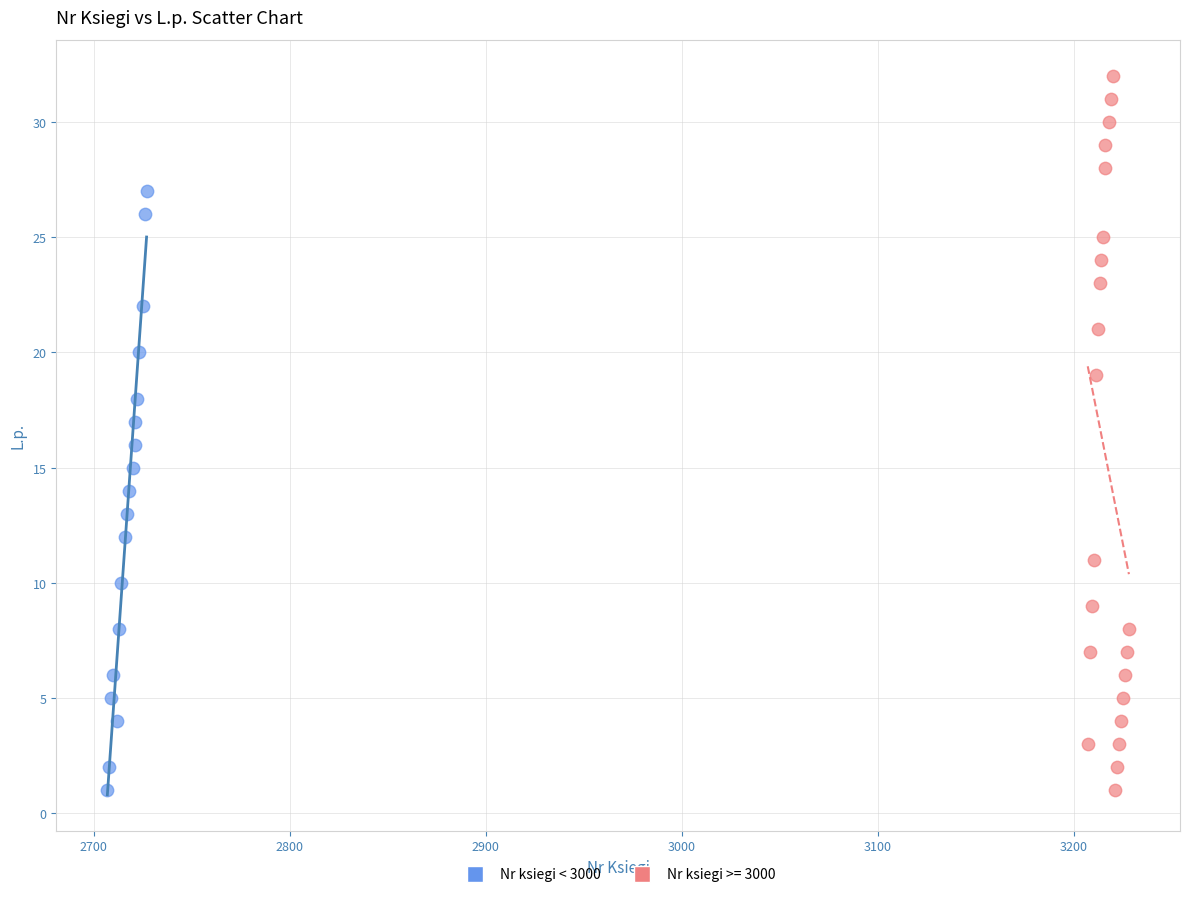

Which series reaches the maximum Y coordinate?

Nr ksiegi >= 3000